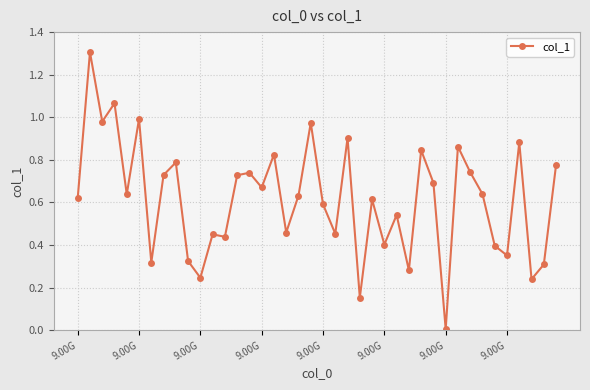

Does the chart display data point markers on the line(s)?

Yes